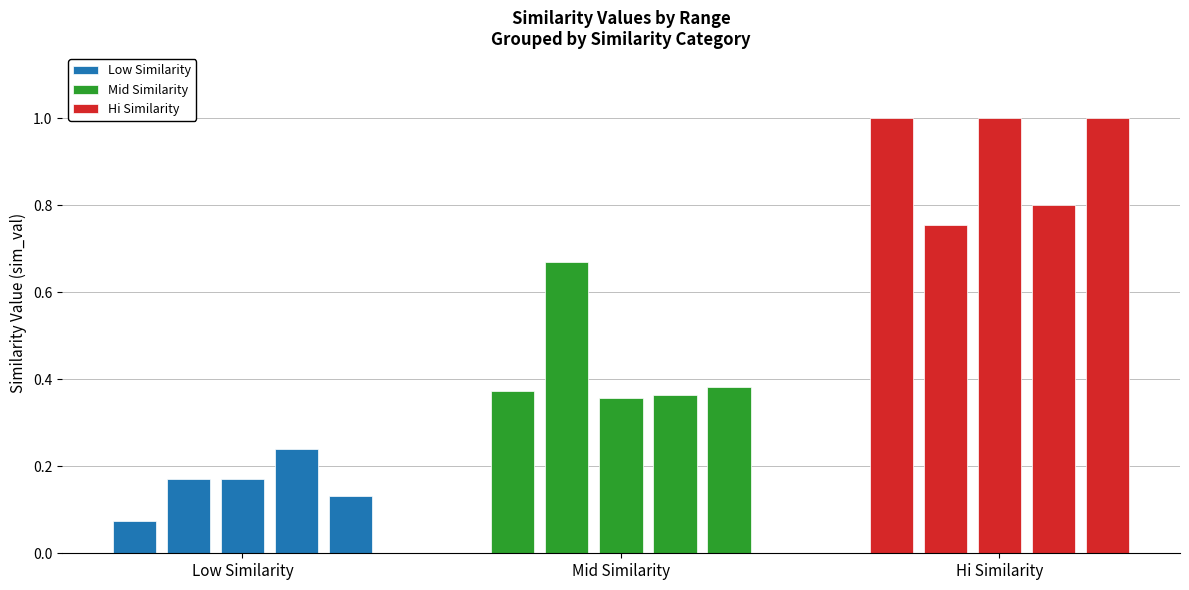

What is the label of the 3rd bar from the left?

Hi Similarity